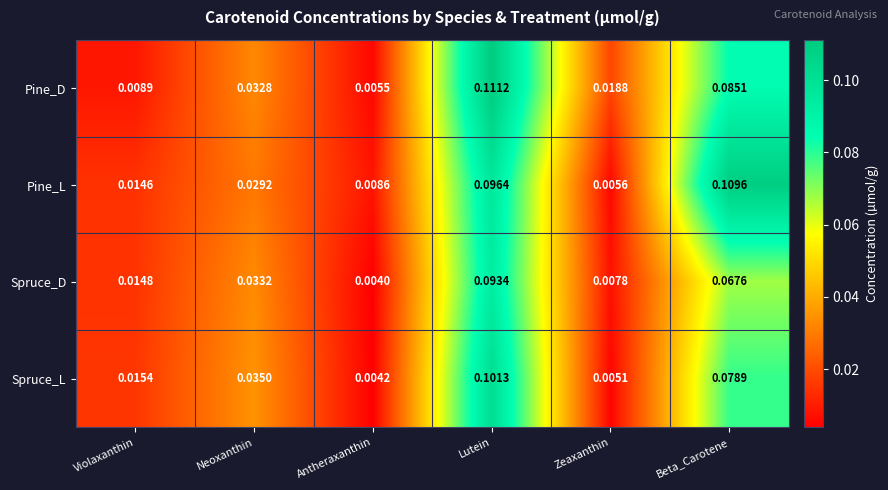

Which series changed the most between Antheraxanthin and Zeaxanthin?

Pine_D